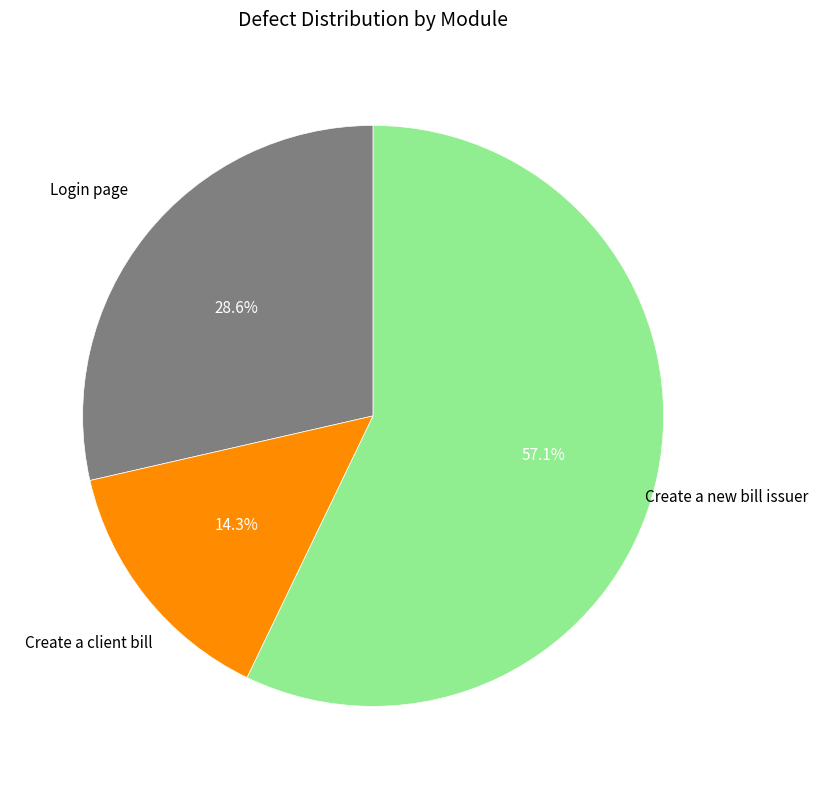

To the nearest percent, what portion does Create a new bill issuer represent?

57%